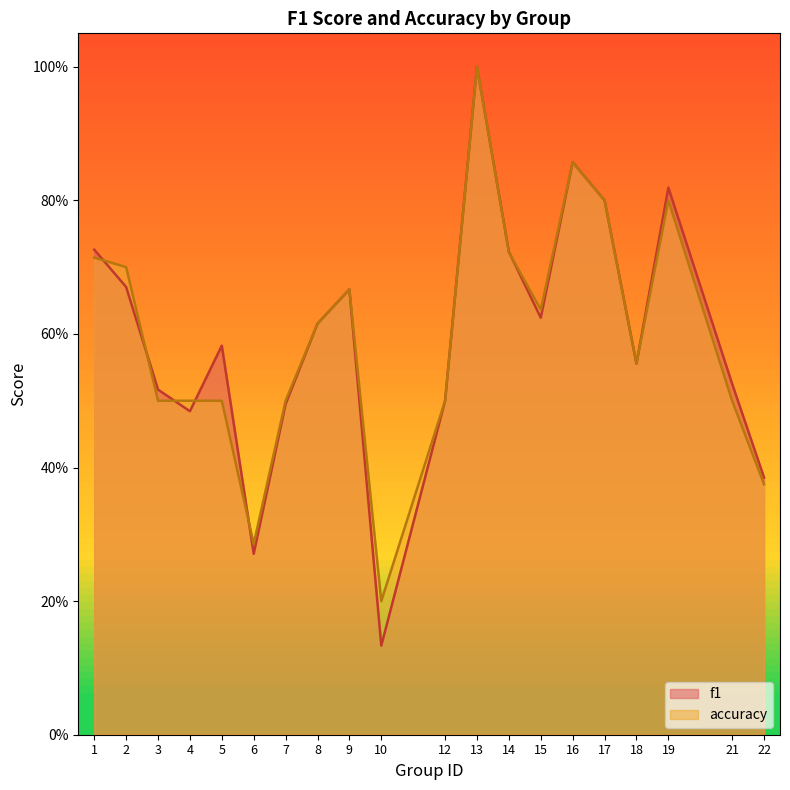

Which category has the lowest value across all series?

10